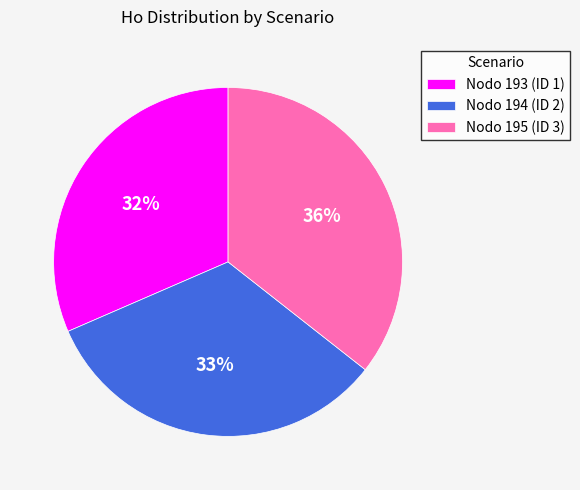

Is it true that Nodo 195 (ID 3) is 50% of the pie?

False